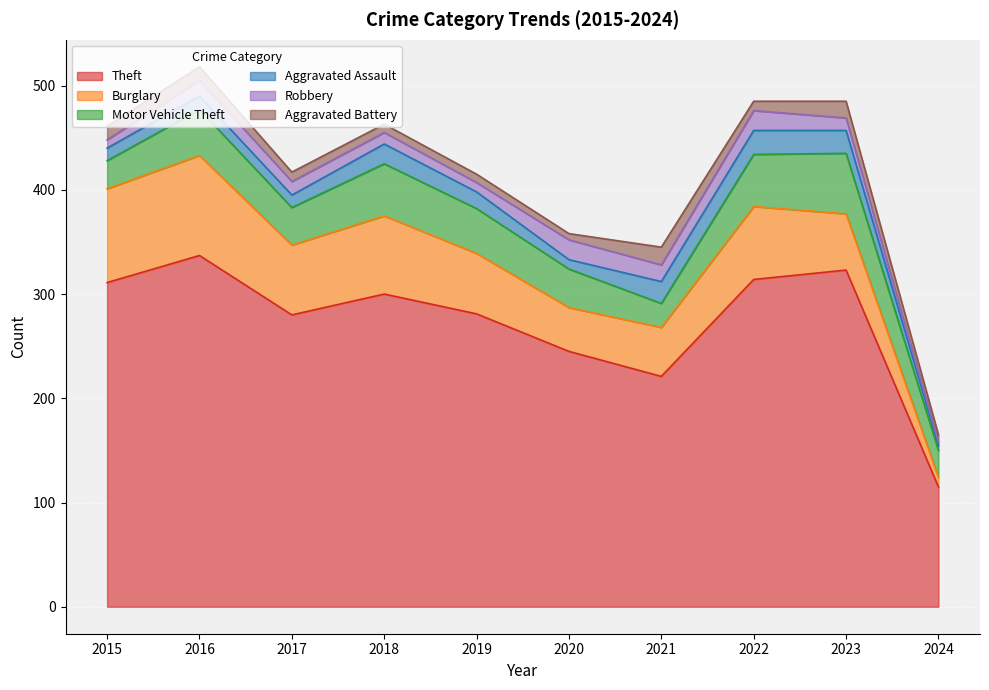

What is the sum of the Aggravated Battery values at 2022 and 2015?

22